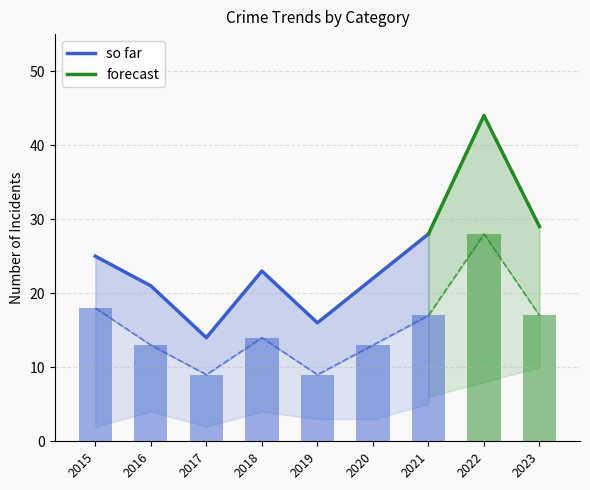

How many groups of bars are there?

9